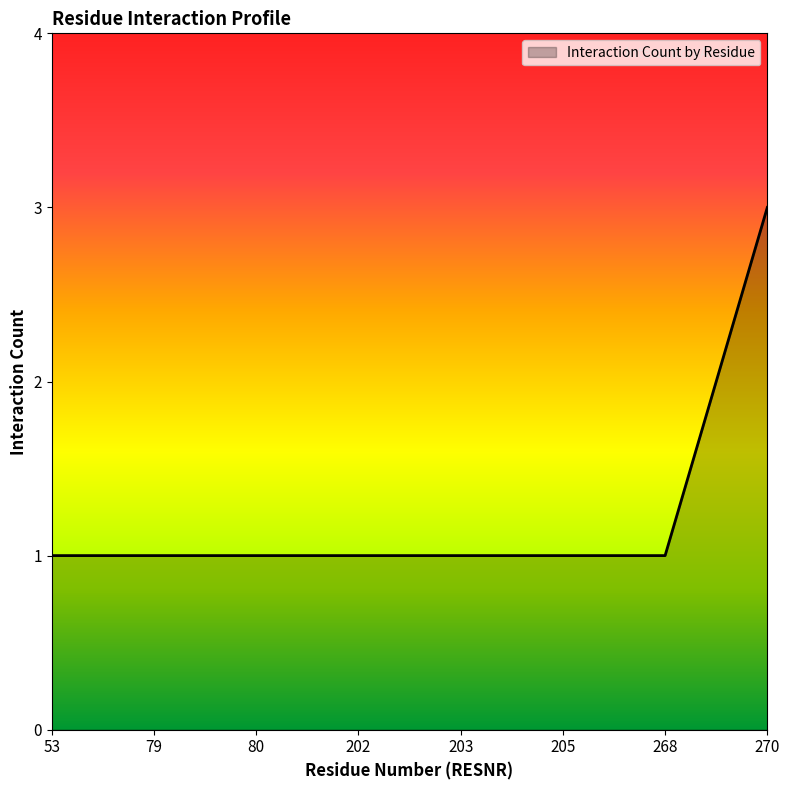

True or false: the data shows 1 at 268.

True